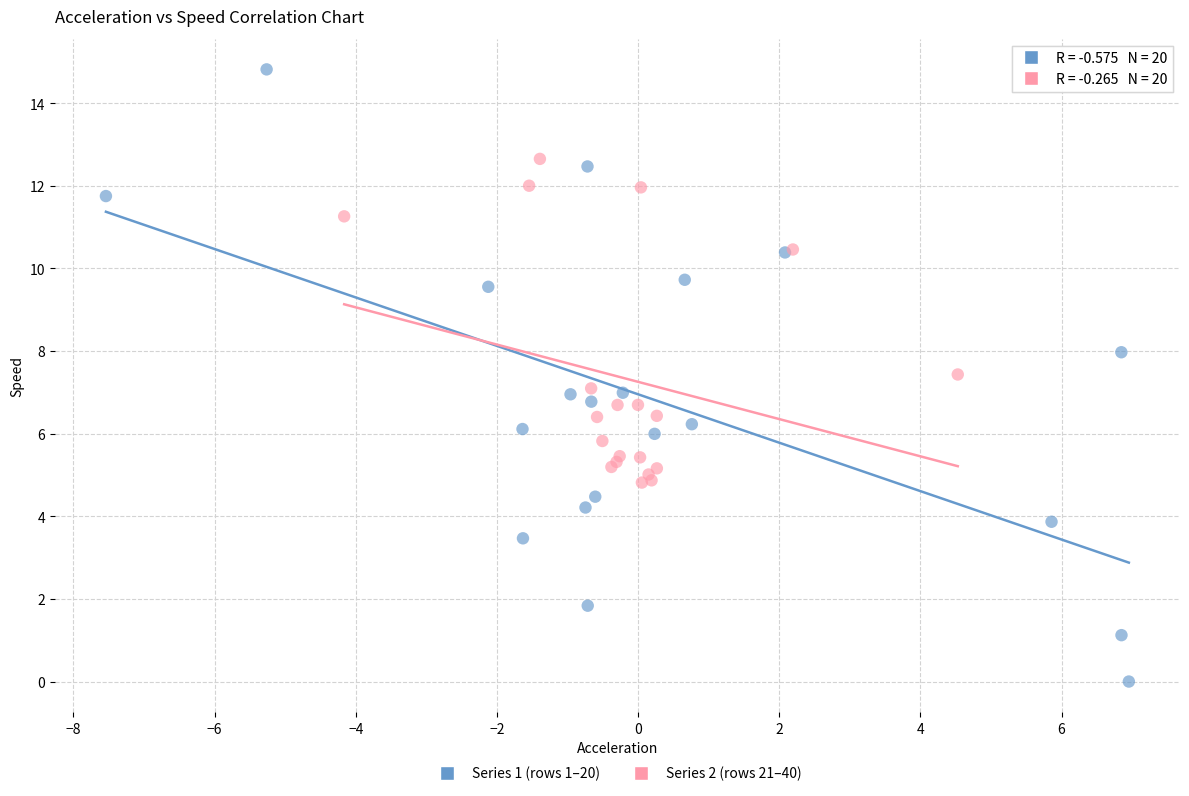

Which series has the widest spread of Y values?

Series 1 (rows 1–20)